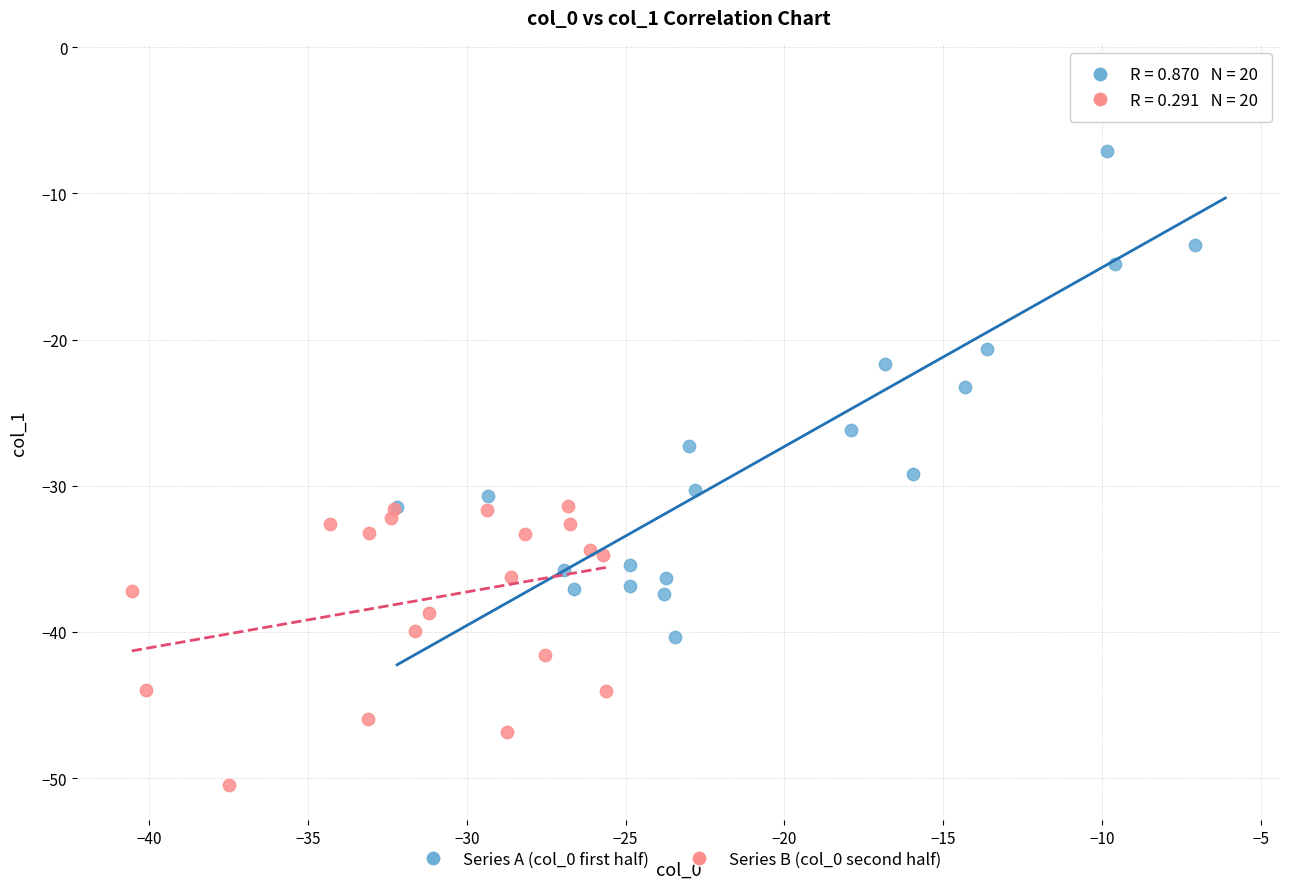

Which series reaches the minimum Y coordinate?

Series B (col_0 second half)